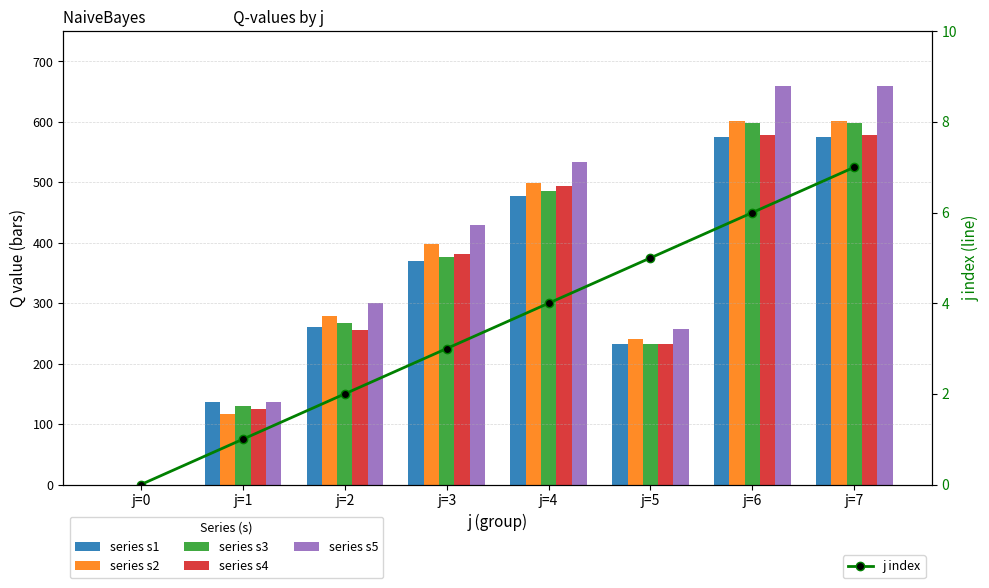

Which category has the lowest value in the s3 series?

j=0